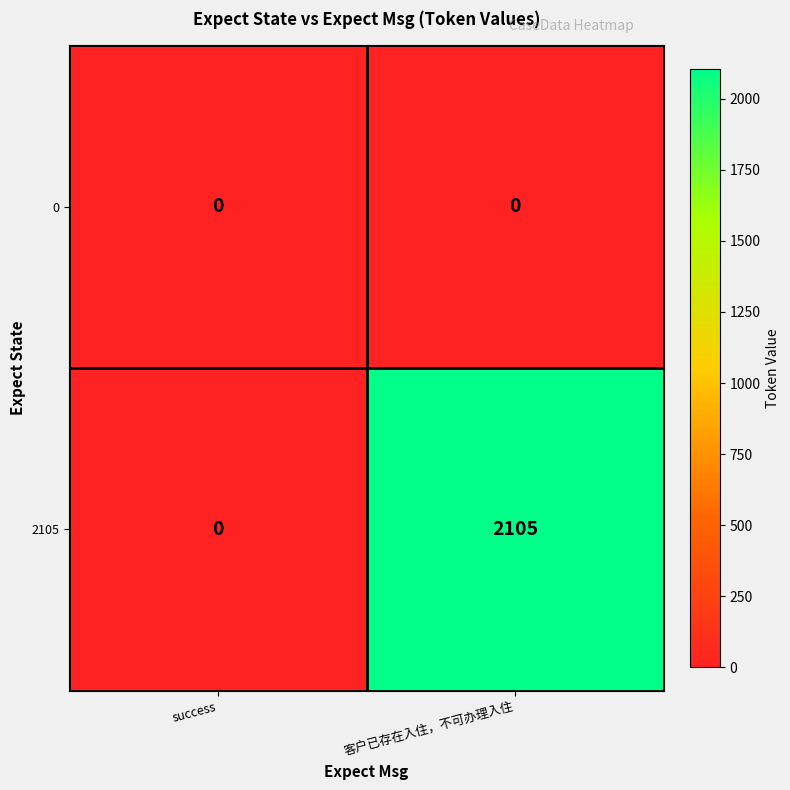

At 客户已存在入住，不可办理入住, list the series in order from smallest to largest.

0, 2105